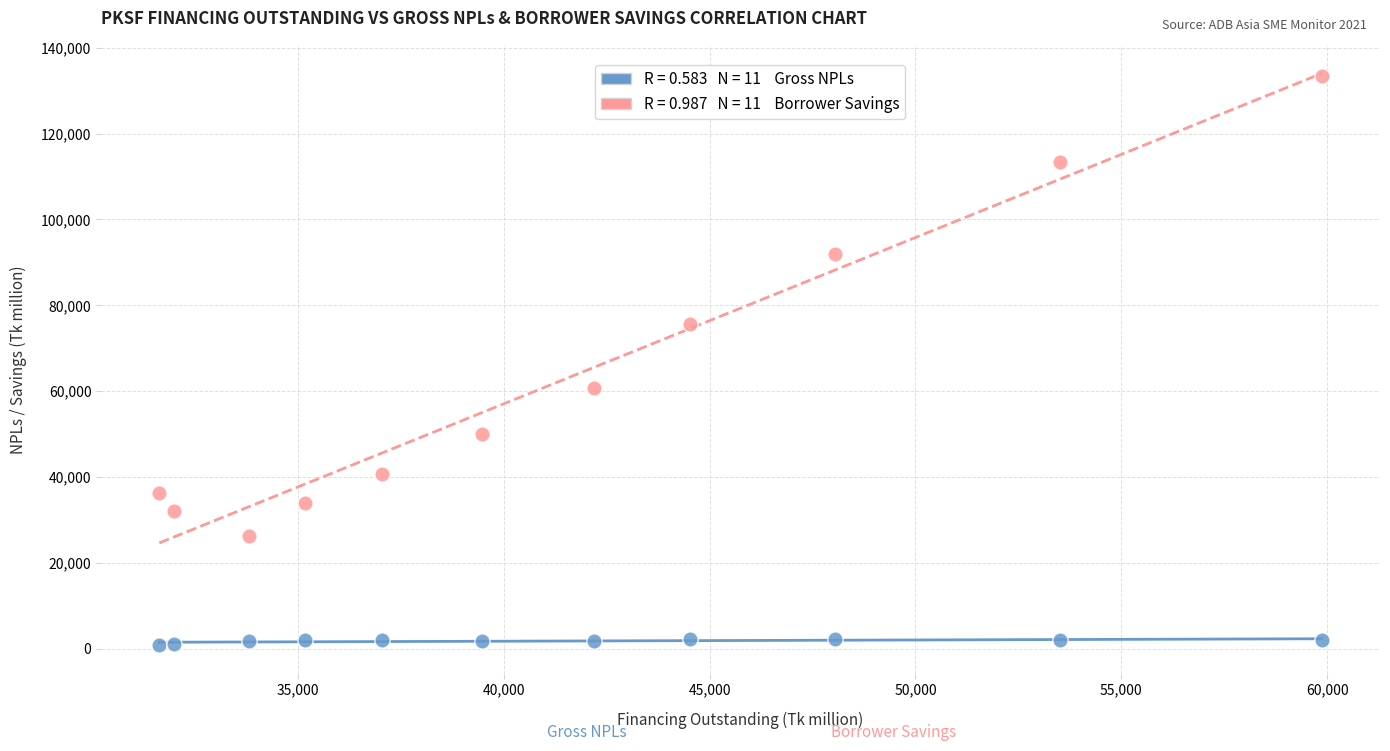

Across all data points, what is the range of Y values (max minus min)?

132445.0